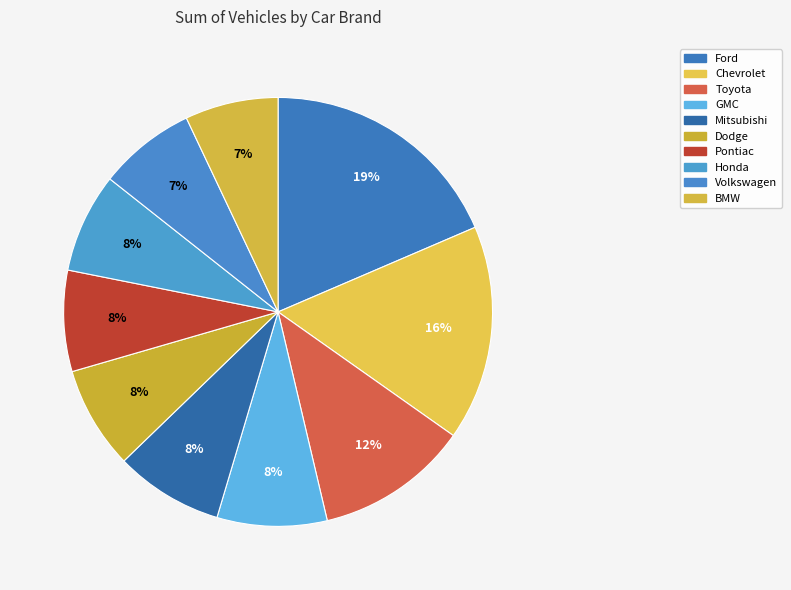

To the nearest percent, what is the average slice percentage?

10%